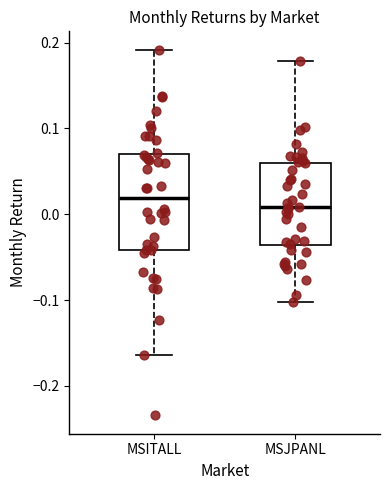

Where does the median line of the box for MSITALL sit on the y-axis? The values are not printed on the chart, so give them approximately, as read against the axis.

0.02